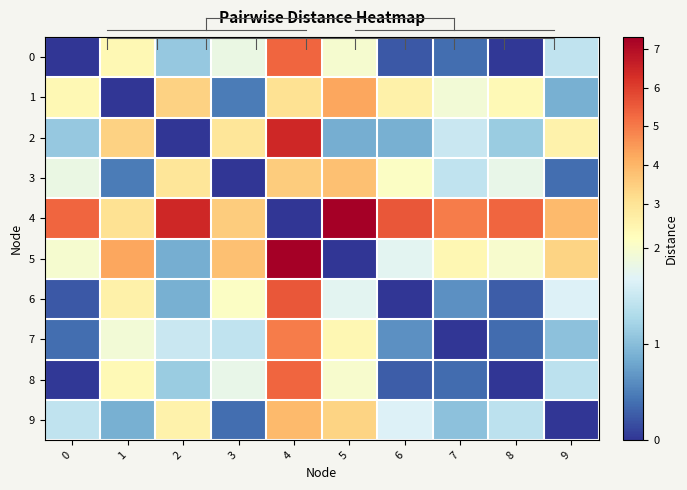

Count the number of data series in this chart.

10